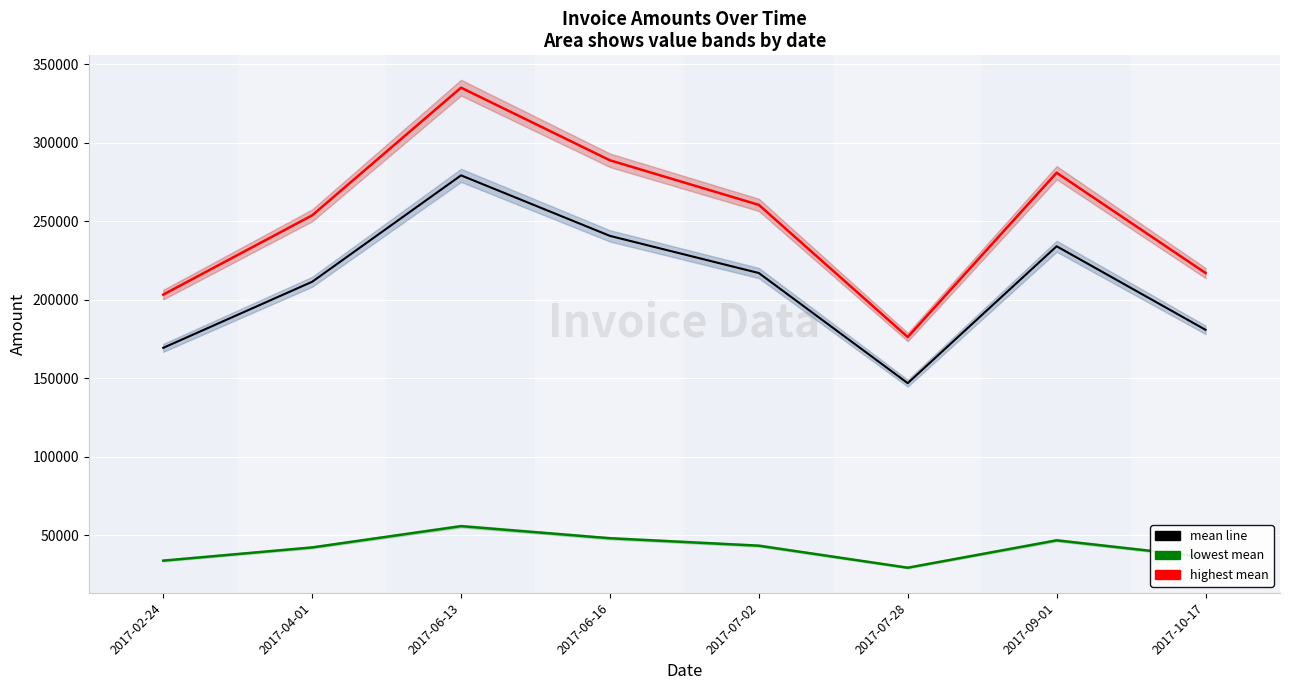

At which category is the sum across all series the highest?

2017-06-13